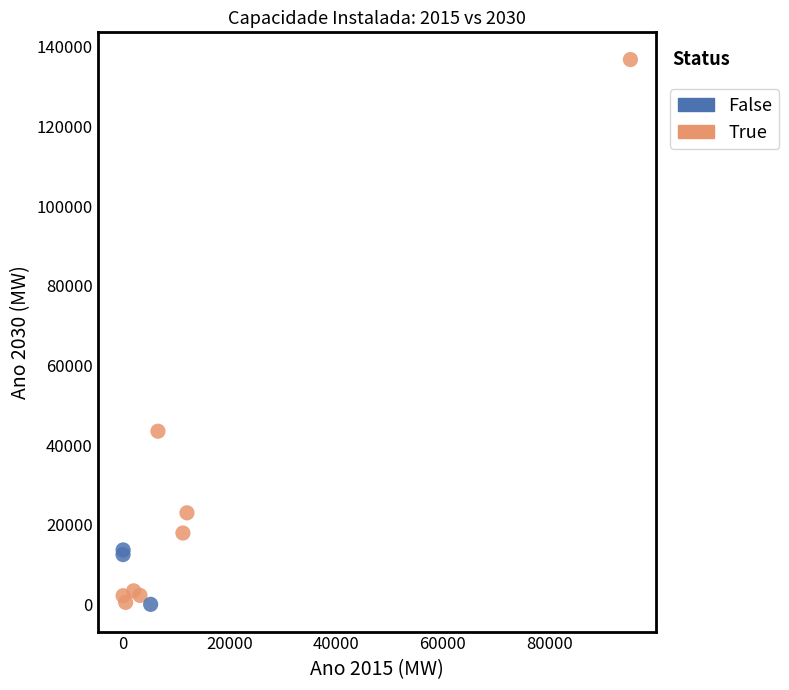

Which series has the widest spread of Y values?

True